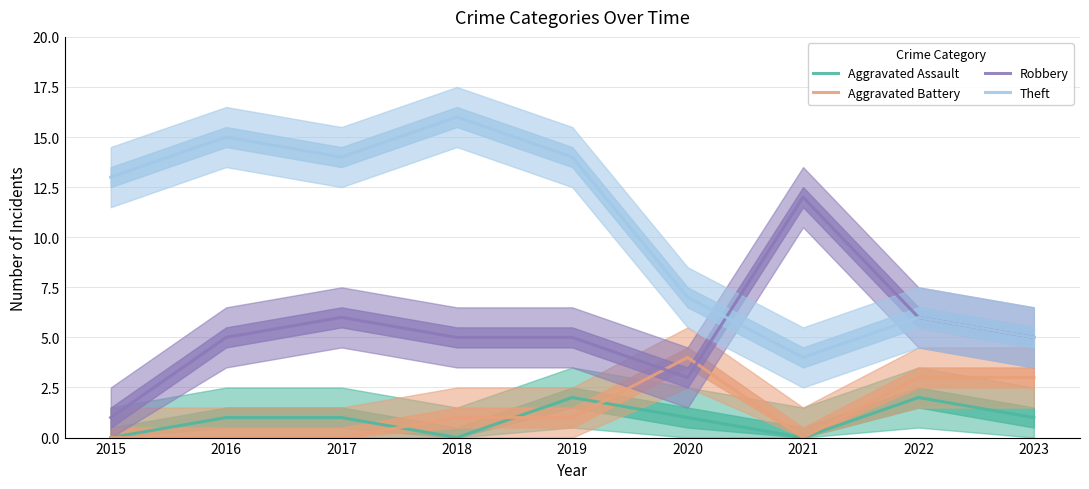

Where does the Aggravated Assault series first go above 1?

2019